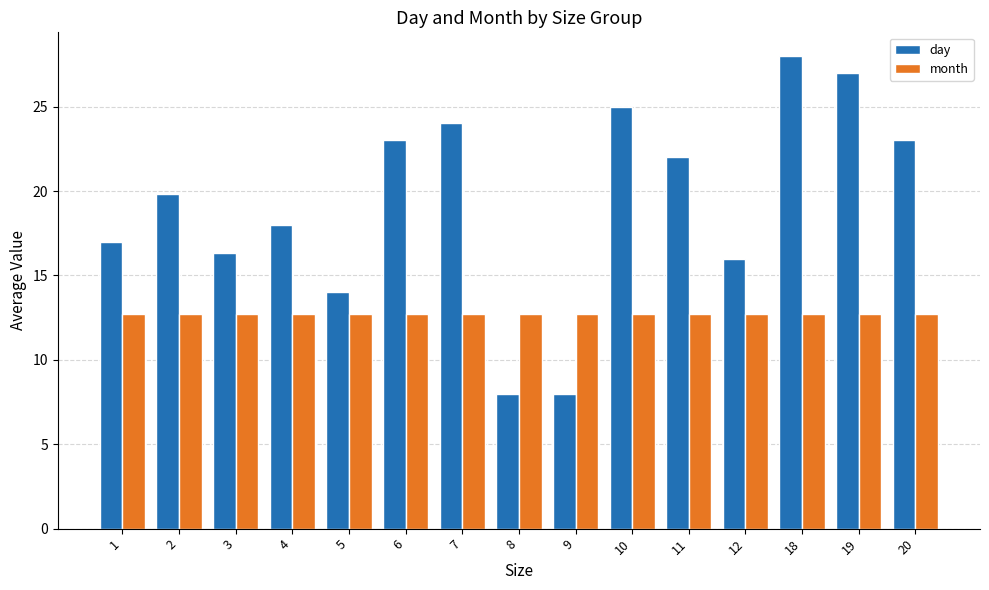

Are the bars grouped side by side (vs. stacked)?

Yes